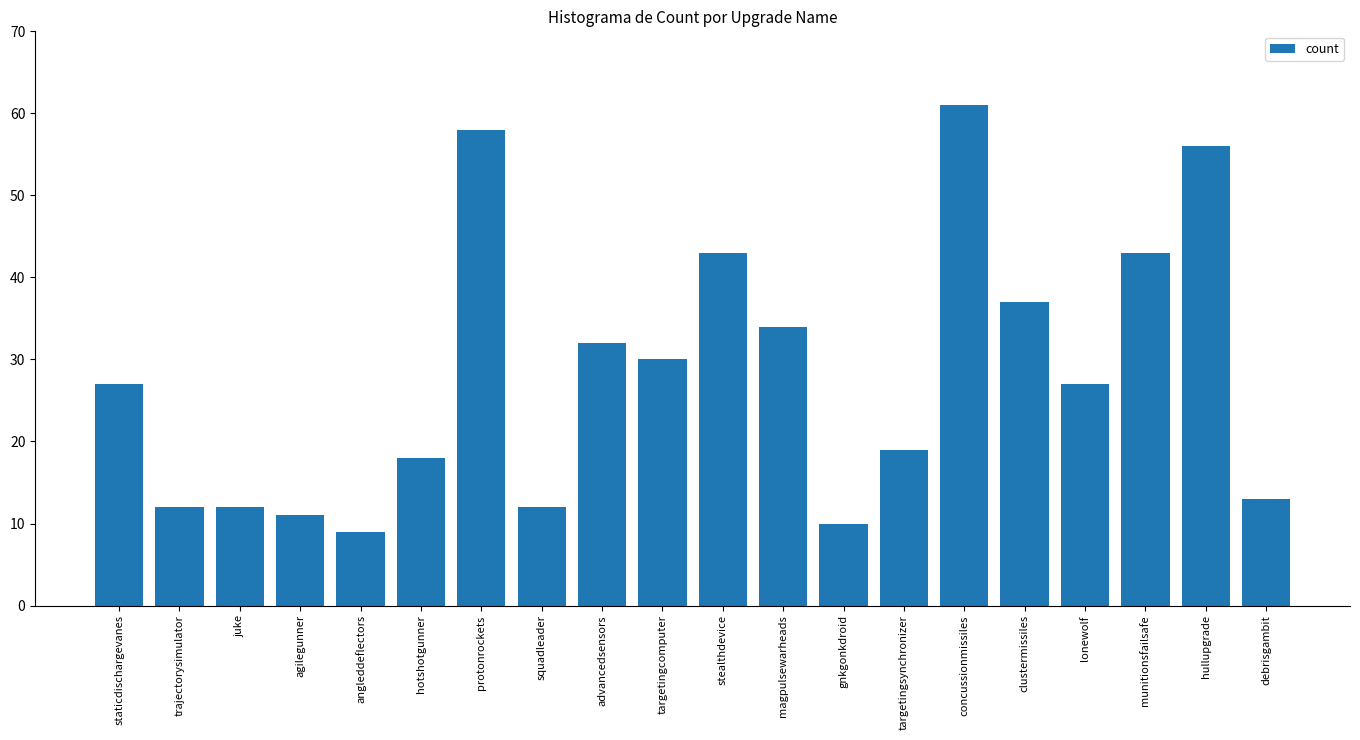

Does the chart contain any negative values?

No